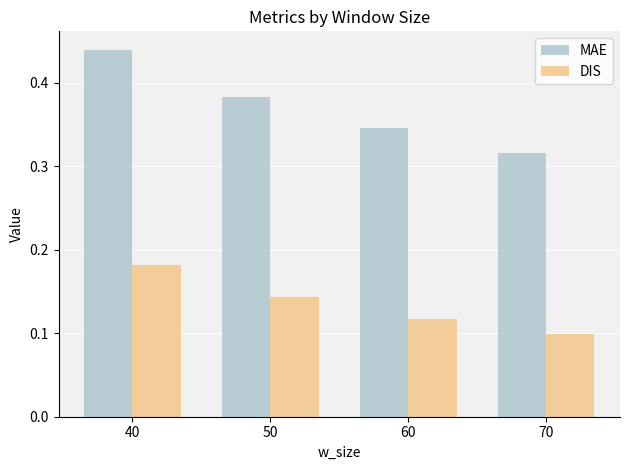

Which category has the highest value in the DIS series?

40